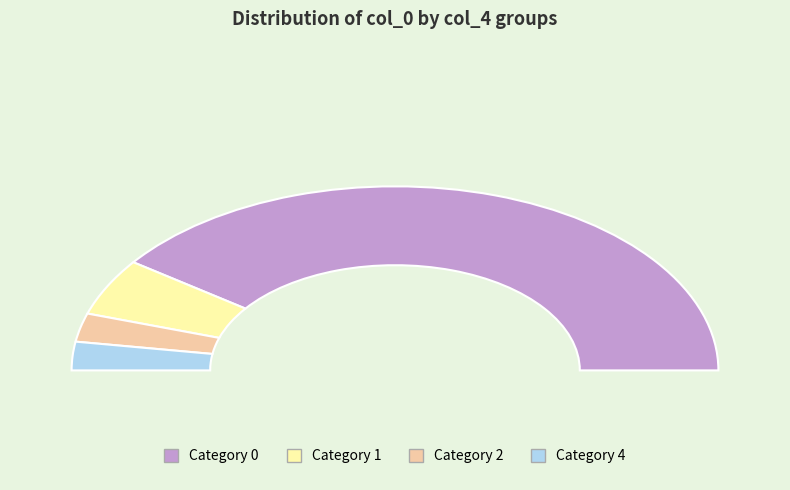

Is there any slice that represents more than half of the pie?

Yes